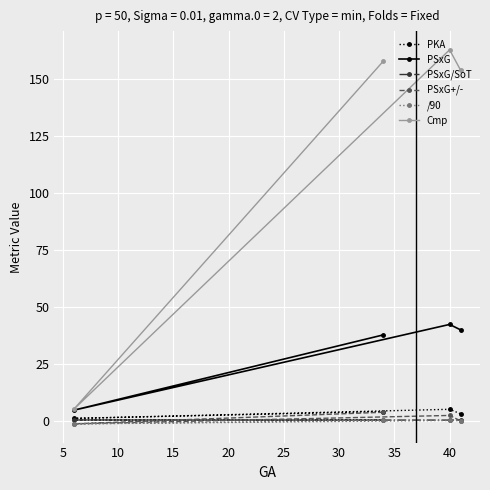

At how many categories does at least one series exceed 22?

3